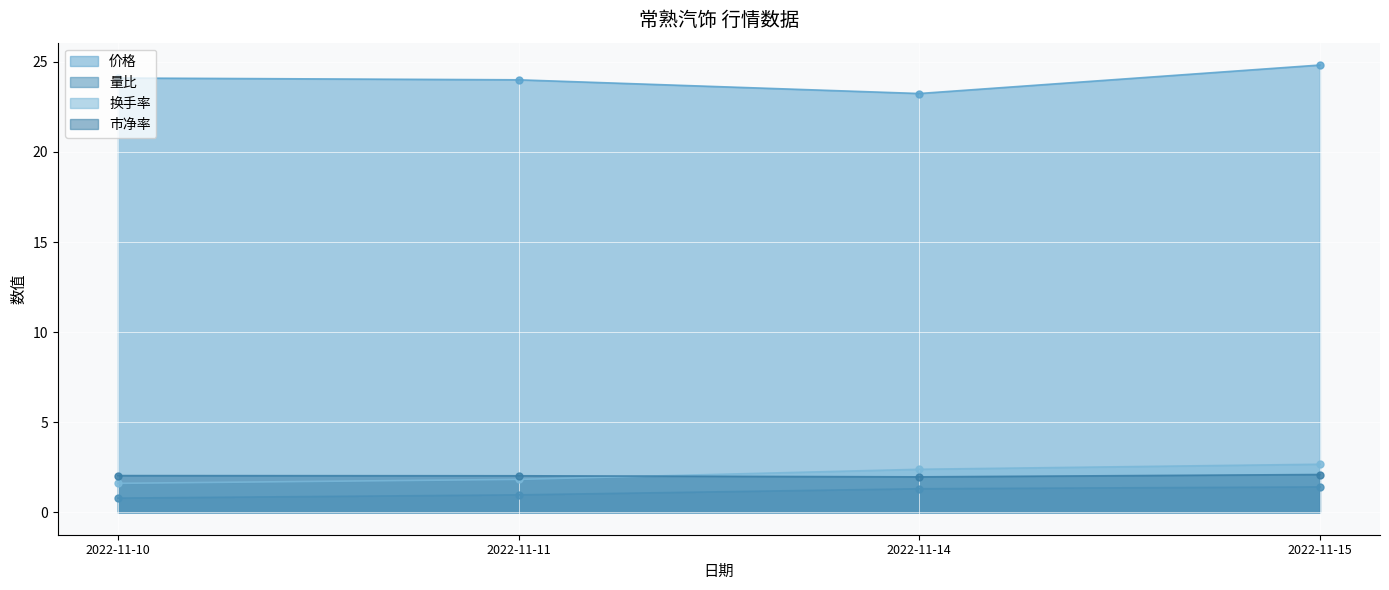

What is the value of the 价格 point at the 2nd from the left?

24.0